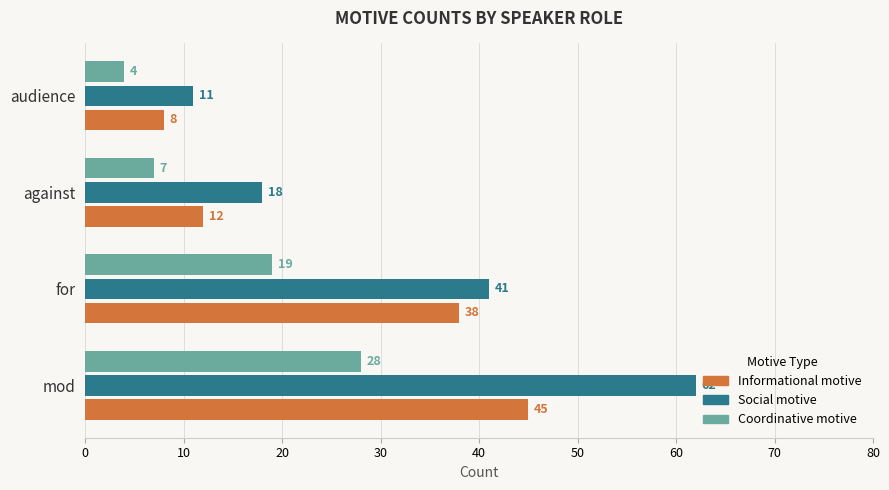

How many data points does each series have?

4